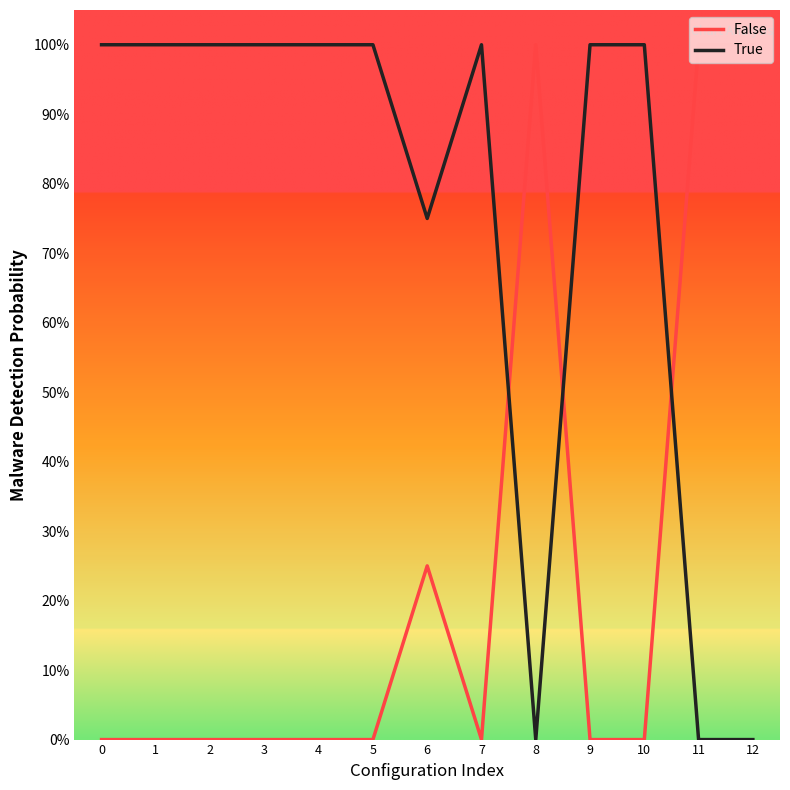

What is the average value of the True series?

0.8